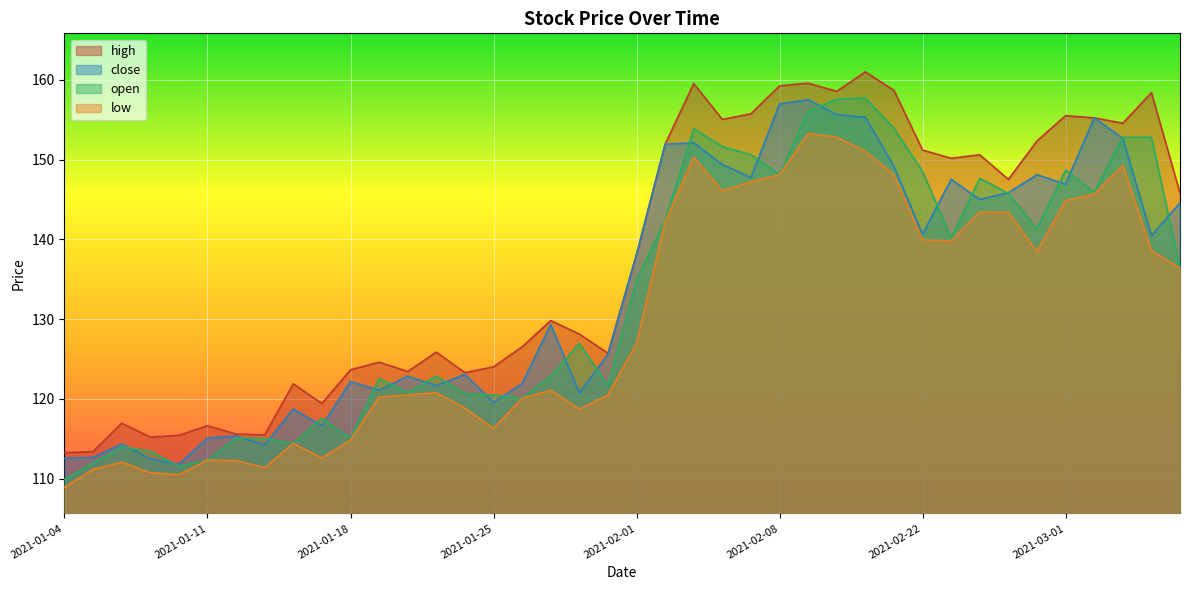

Is the value of open at 2021-02-23 greater than the value of high at 2021-01-20?

Yes